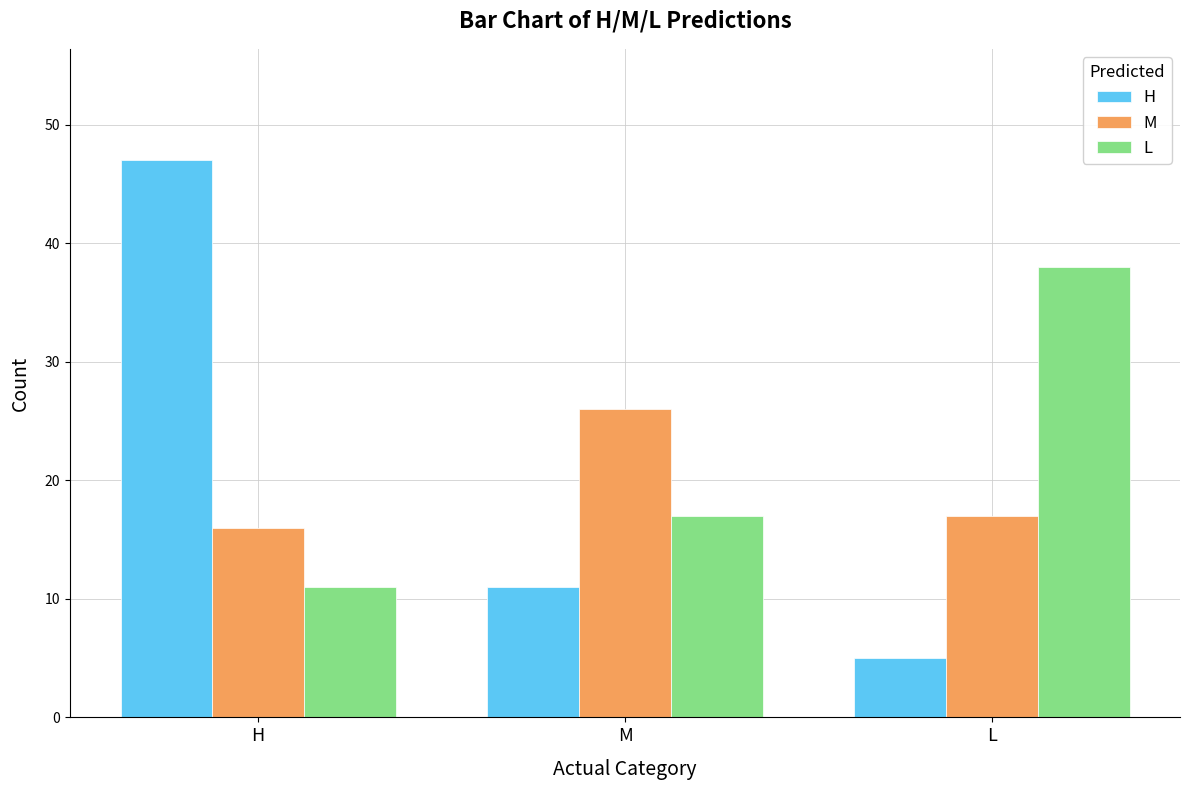

Reading left to right, extract all data points from this chart.

H: 47	11	5
M: 16	26	17
L: 11	17	38